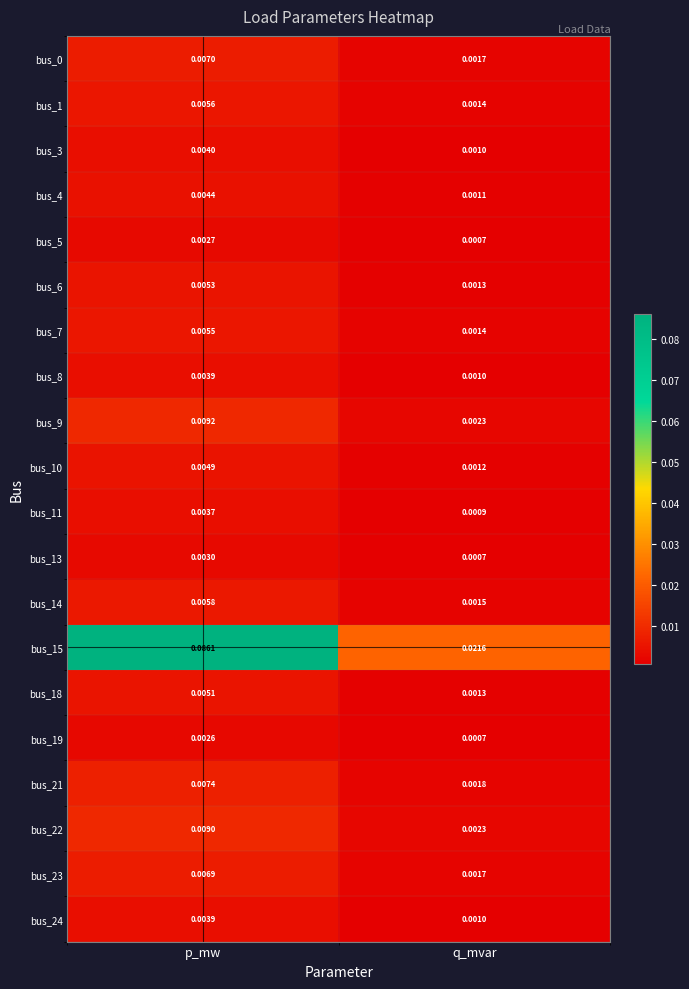

Which label corresponds to the largest value in the chart?

p_mw